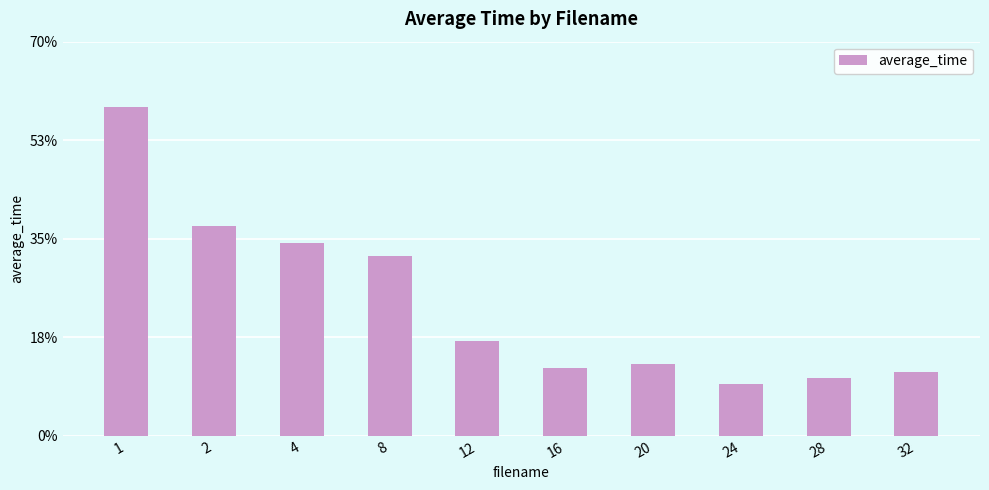

Which category has the highest value across all series?

1